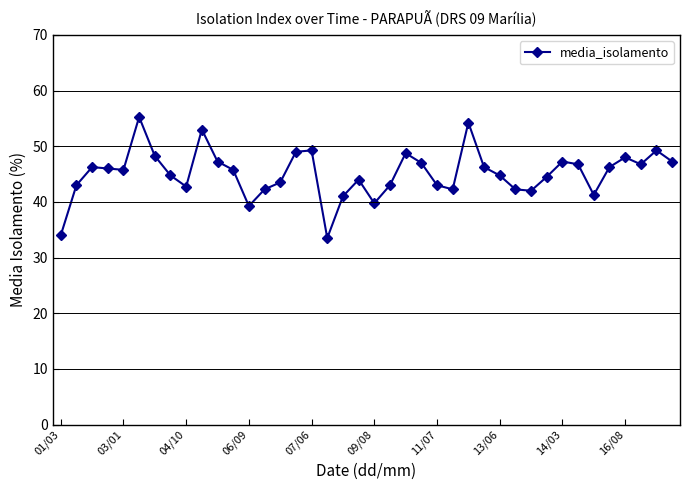

True or false: the data has more than 1 interior local peaks.

True